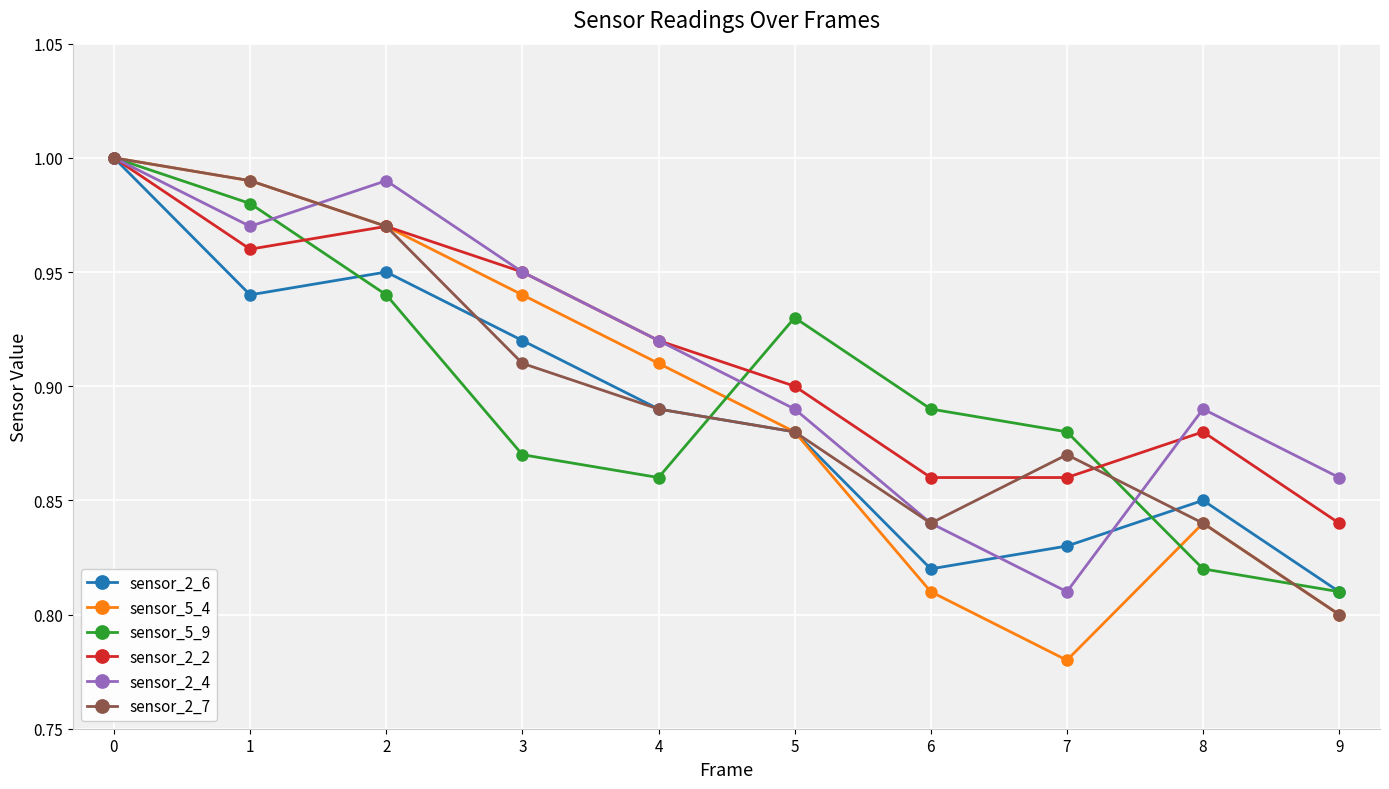

True or false: sensor_2_2 has more than 0 points higher than both neighbors.

True